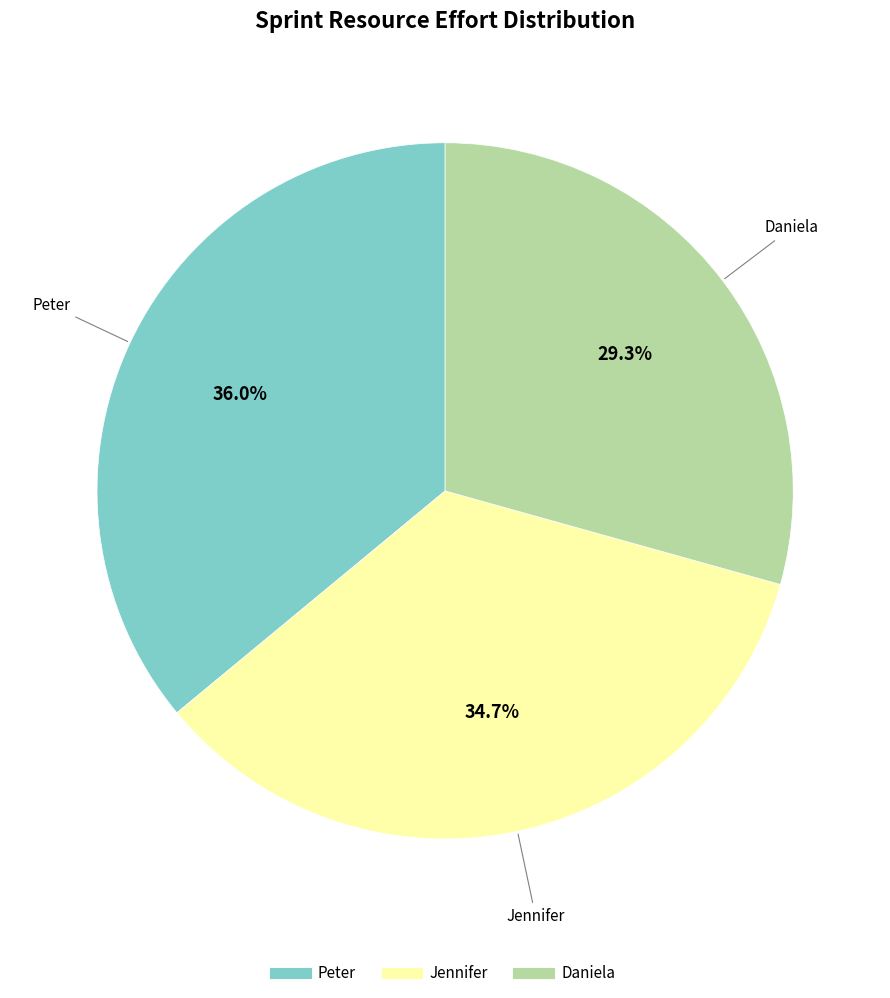

Which slice is the largest?

Peter